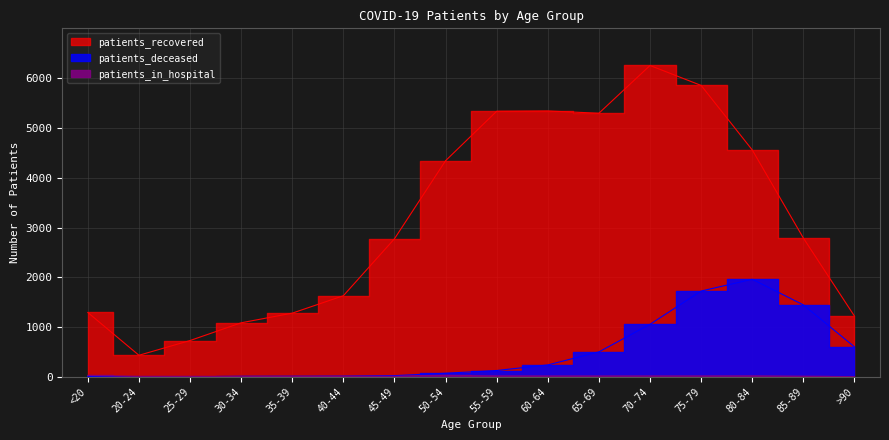

True or false: patients_recovered has more than 2 points higher than both neighbors.

False